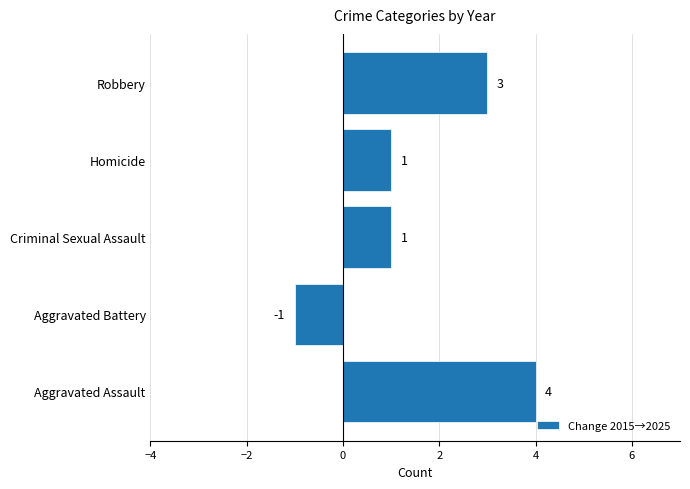

What is the change in value from Aggravated Assault to Criminal Sexual Assault?

-3